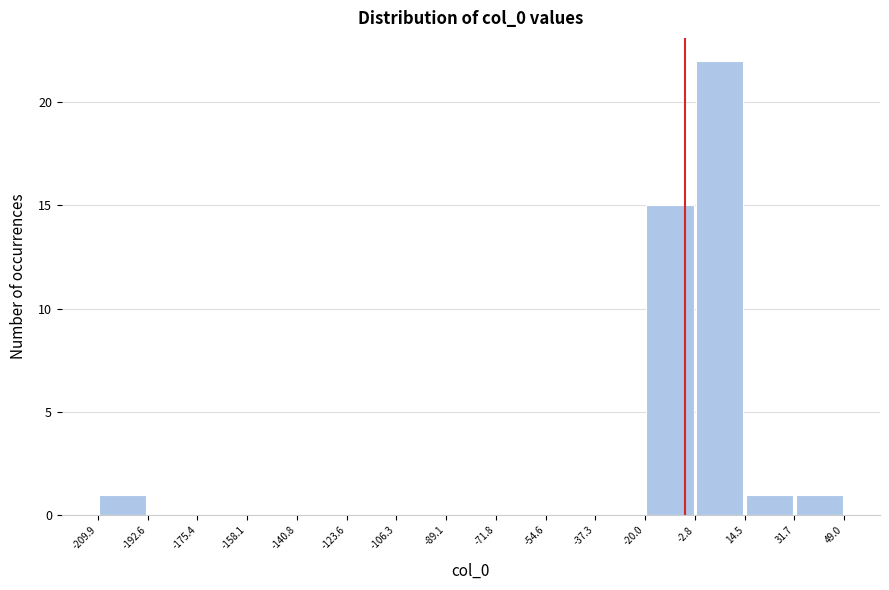

Reading left to right, transcribe this chart: for each bar, give the range it covers on the x-axis and its height. The values are not printed on the chart, so give them approximately, as read against the axis.

-209.9 to -192.6: 1
-192.6 to -175.4: 0
-175.4 to -158.1: 0
-158.1 to -140.8: 0
-140.8 to -123.6: 0
-123.6 to -106.3: 0
-106.3 to -89.1: 0
-89.1 to -71.8: 0
-71.8 to -54.6: 0
-54.6 to -37.3: 0
-37.3 to -20.0: 0
-20.0 to -2.8: 15
-2.8 to 14.5: 22
14.5 to 31.7: 1
31.7 to 49.0: 1